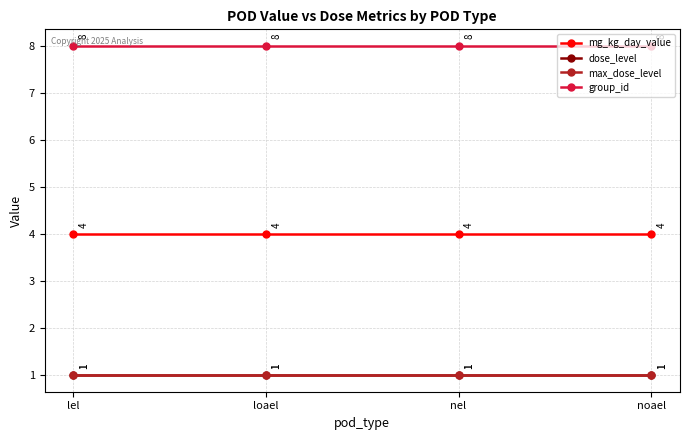

True or false: dose_level and group_id cross at least once.

False